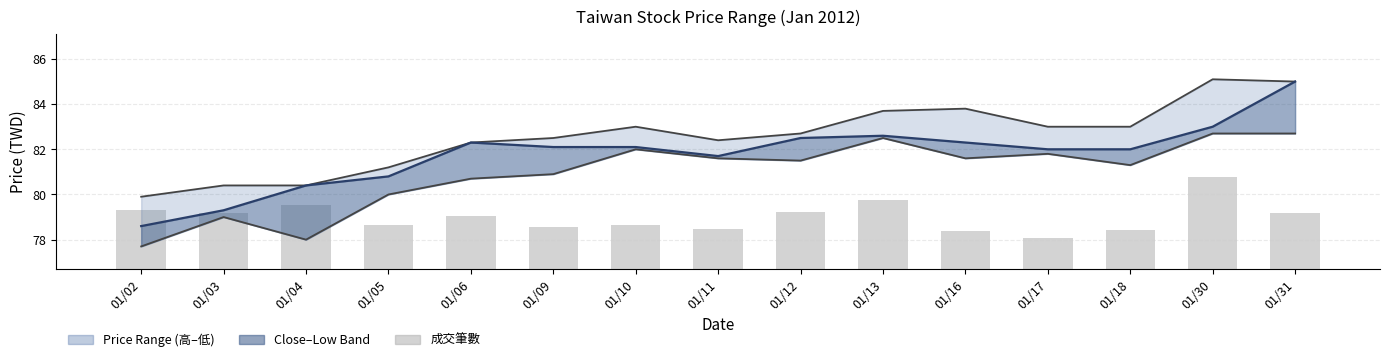

Which category has the lowest value across all series?

01/17